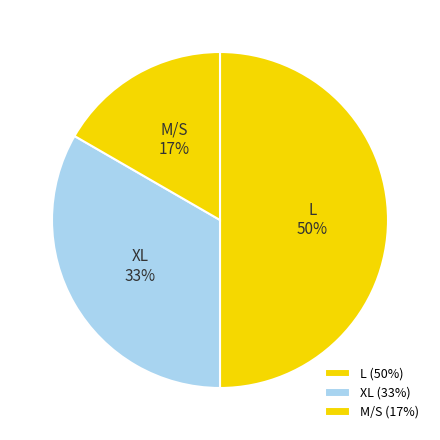

Between L and M/S, which is larger?

L